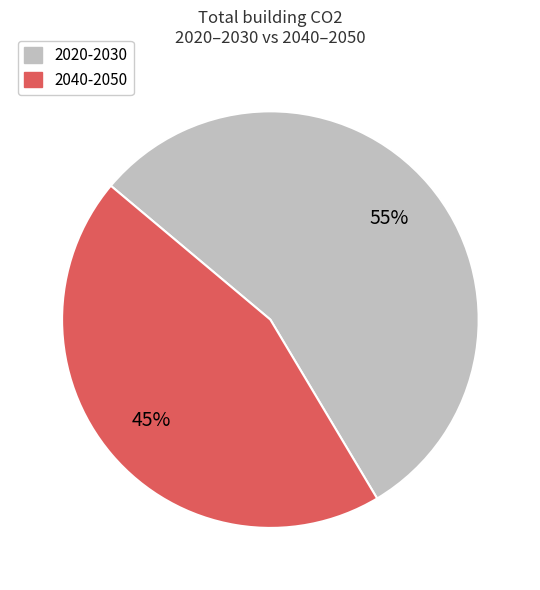

True or false: 2040-2050 accounts for 52% of the total.

False